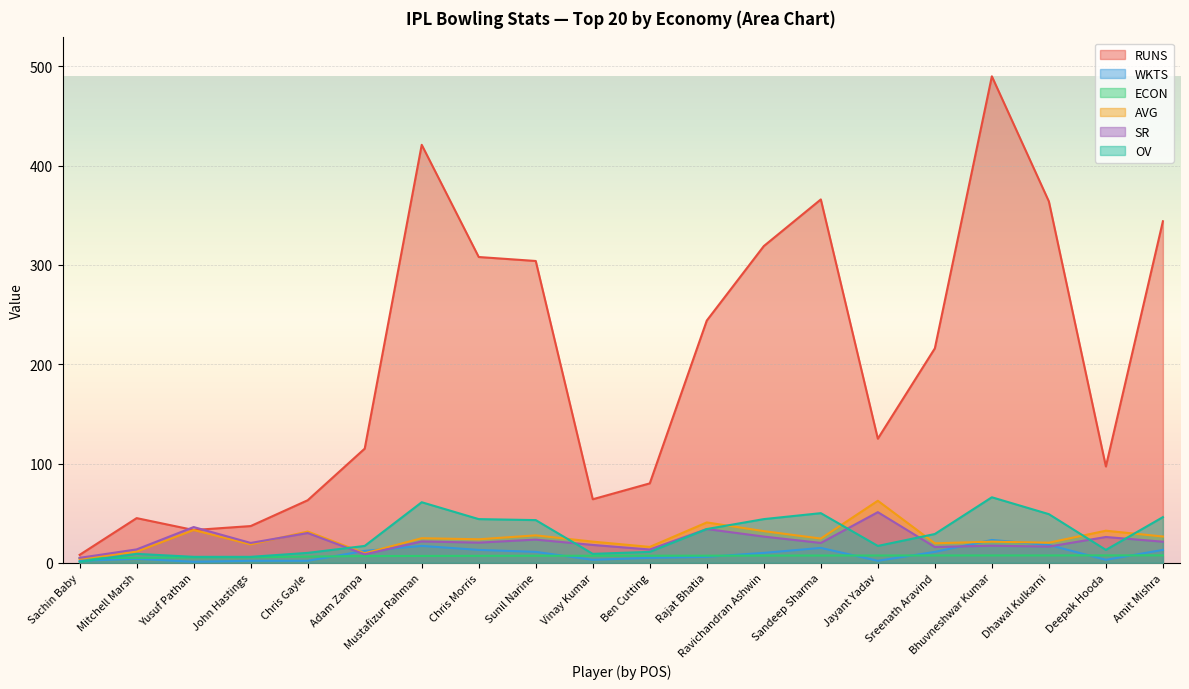

The value of WKTS at Dhawal Kulkarni is 23.5. True or false?

False